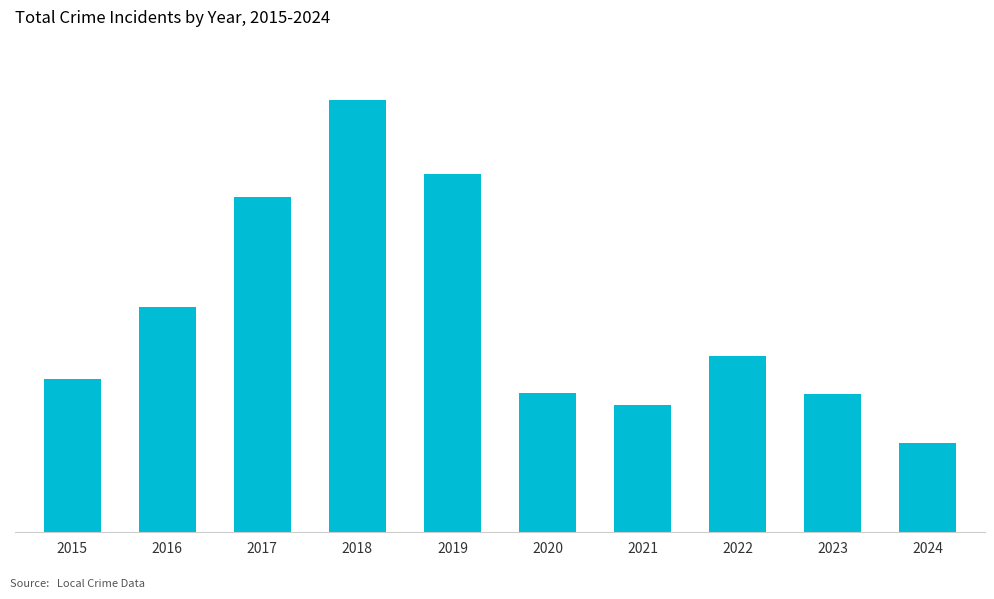

Are the bars horizontal?

No